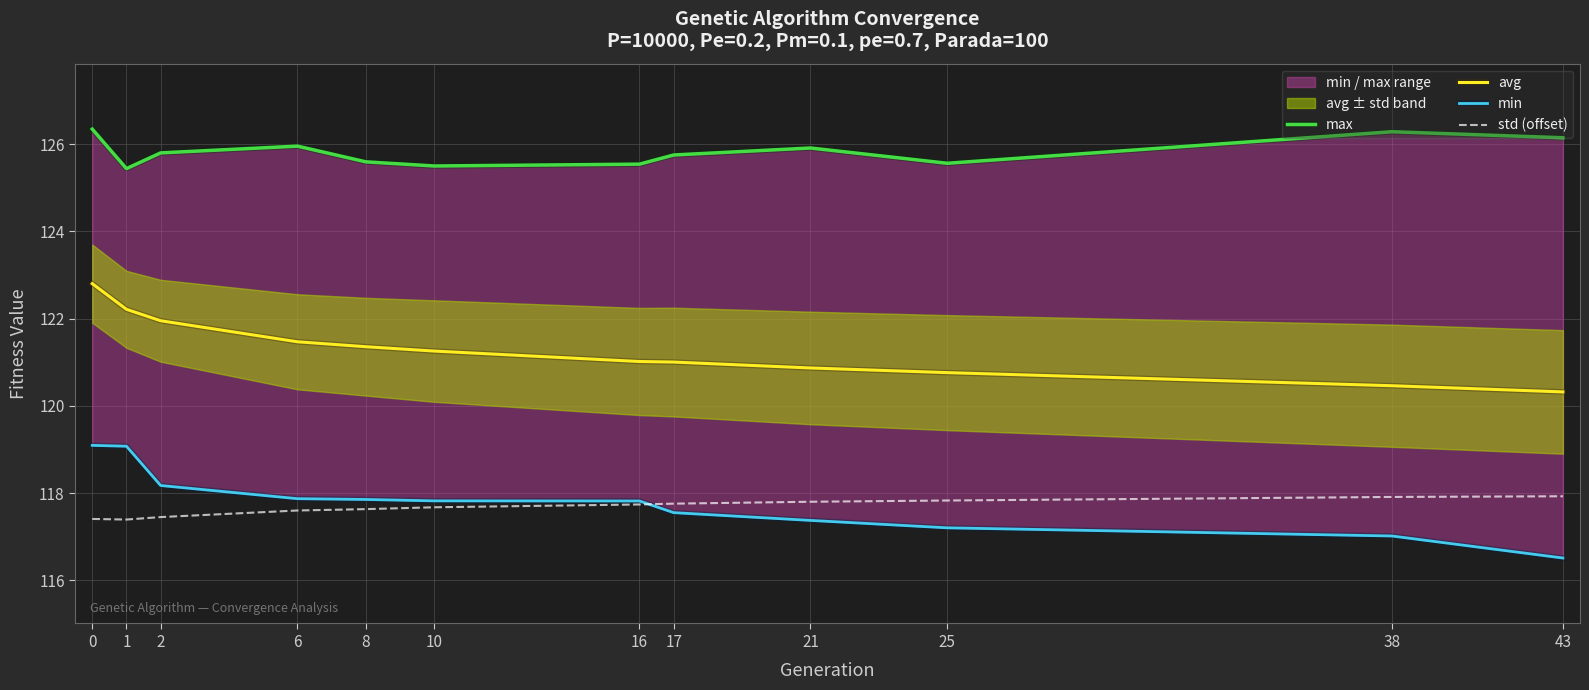

What is the value of the min point at the 1st from the left?

119.1